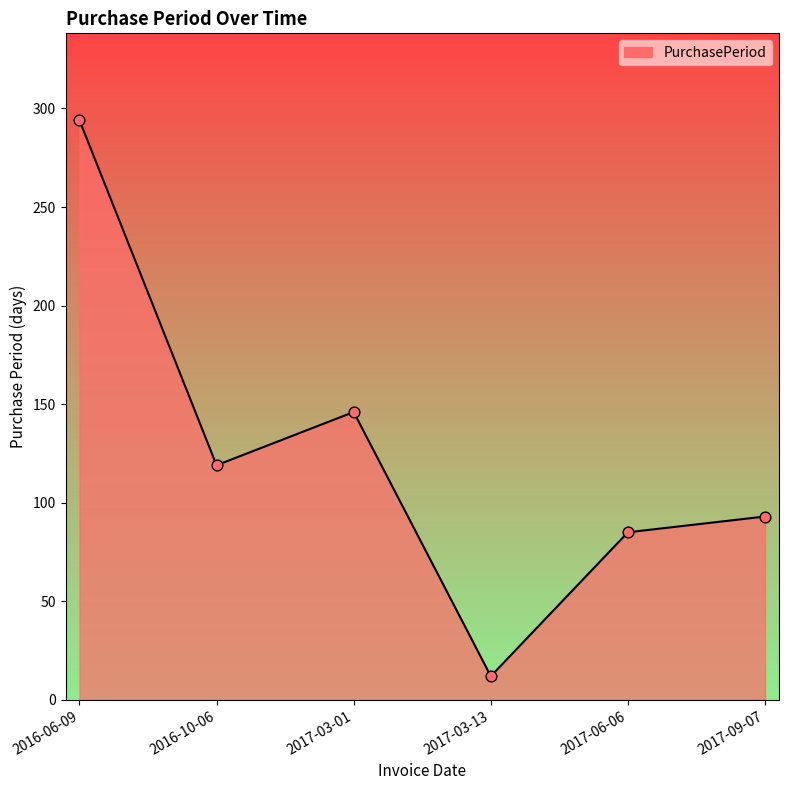

Which has a higher value, 2017-03-01 or 2016-10-06?

2017-03-01